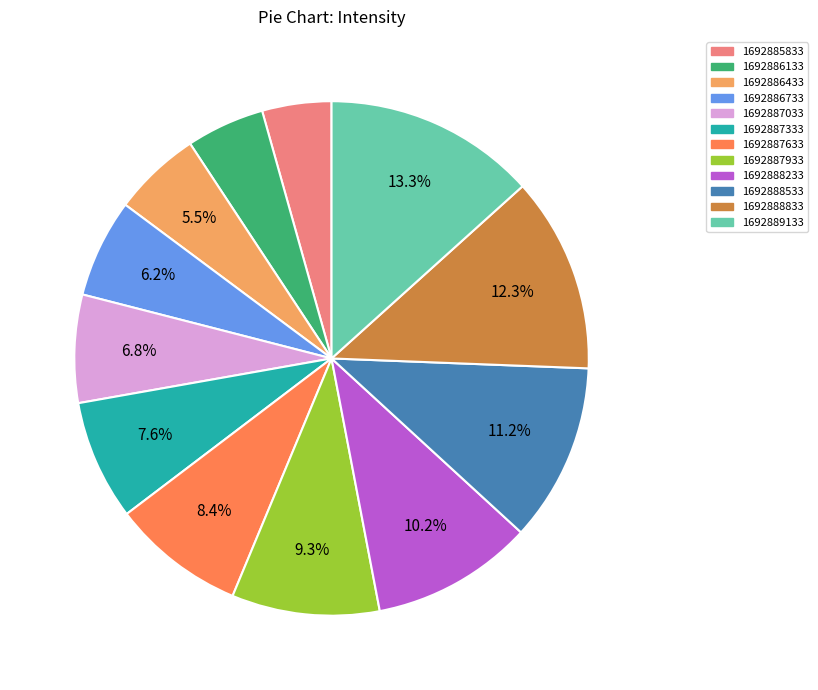

How many segments does this pie chart have?

12